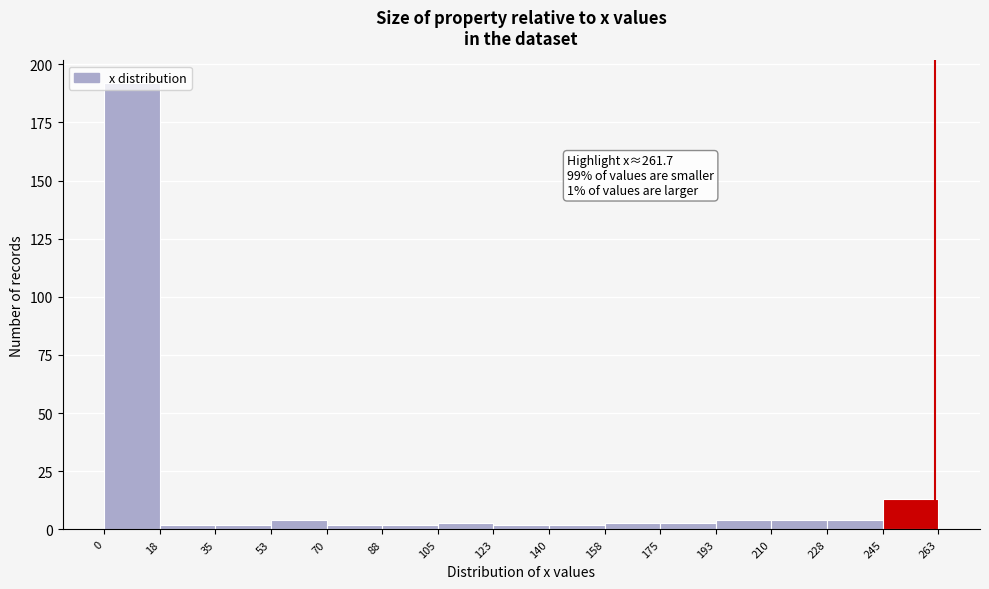

Which range on the x-axis has the tallest bar?

0 to 18